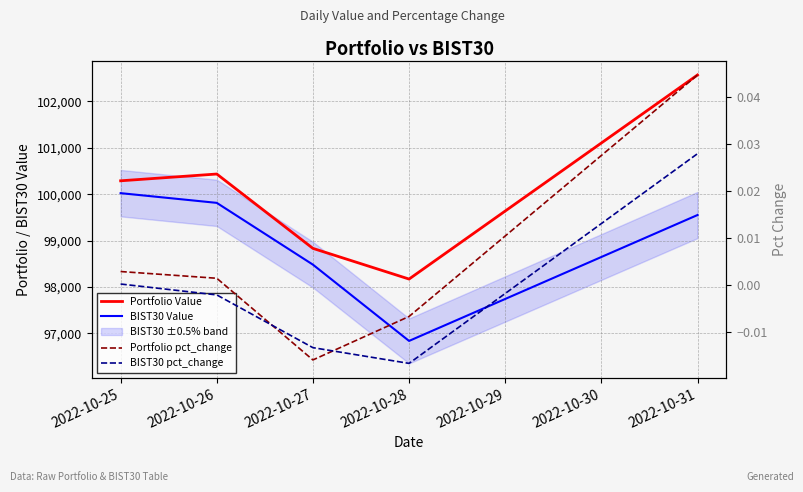

The Portfolio Value series shows 98172.1 at 2022-10-28. True or false?

True